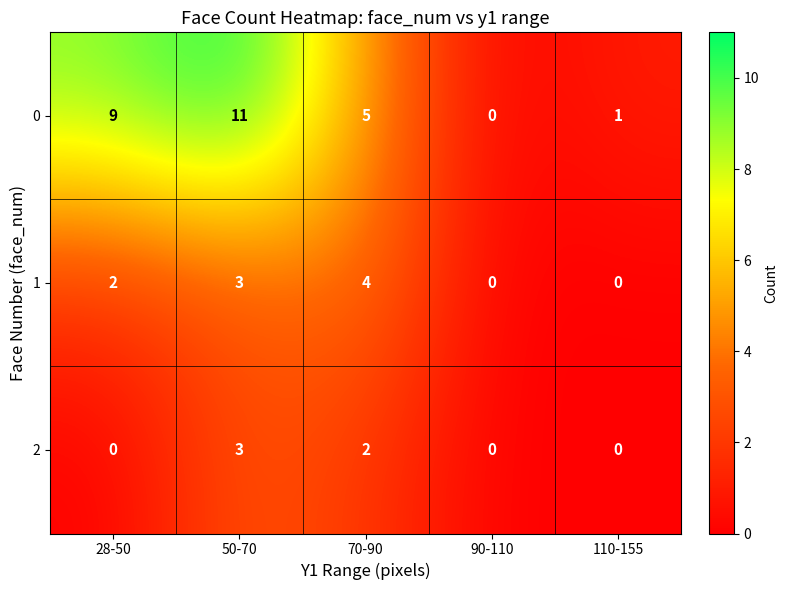

The 0 series shows 5 at 70-90. True or false?

True